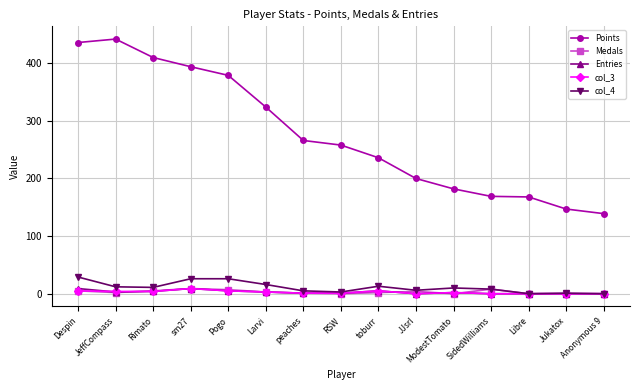

Between Rimato and toburr, which series saw the biggest shift?

Points